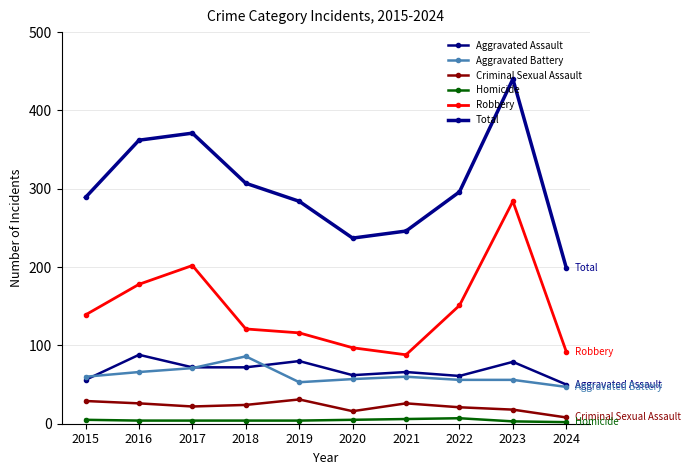

At which label does Total reach its minimum?

2024